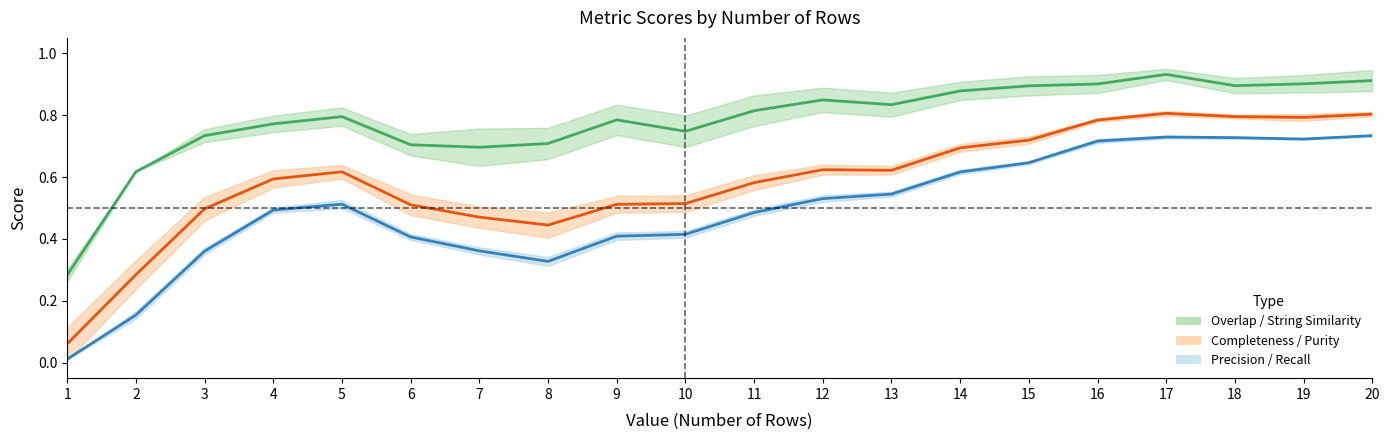

Which series has the largest total across all categories?

String Similarity